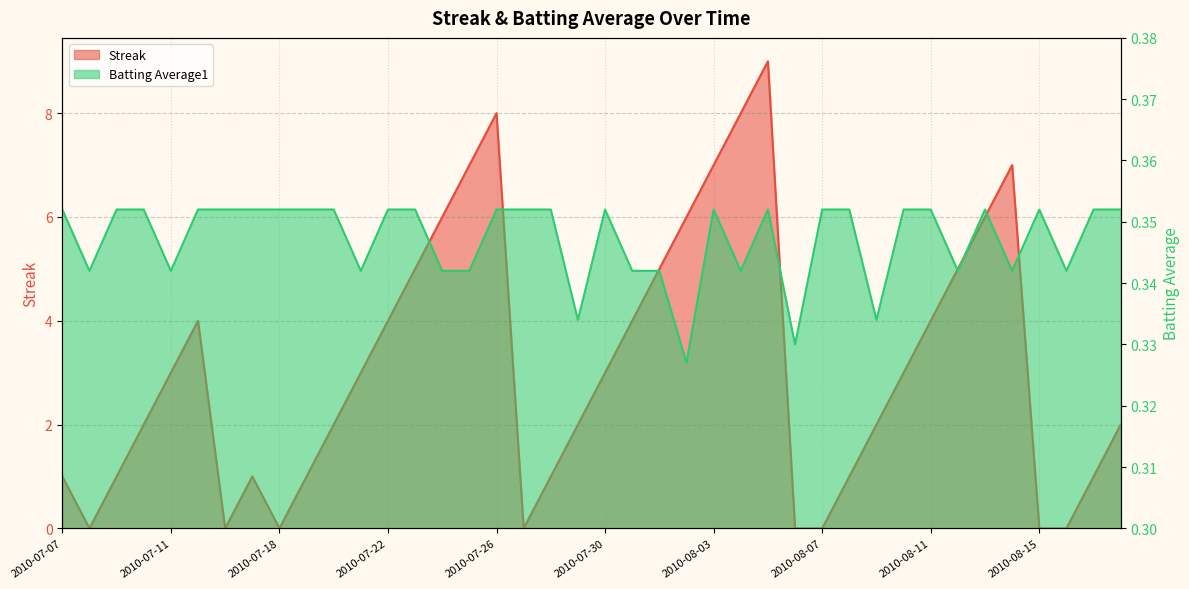

Rank the categories by Streak value from highest to lowest.

2010-08-05, 2010-07-26, 2010-08-04, 2010-07-25, 2010-08-03, 2010-08-14, 2010-07-24, 2010-08-02, 2010-08-13, 2010-07-23, 2010-08-01, 2010-08-12, 2010-07-15, 2010-07-22, 2010-07-31, 2010-08-11, 2010-07-11, 2010-07-21, 2010-07-30, 2010-08-10, 2010-07-10, 2010-07-20, 2010-07-29, 2010-08-09, 2010-08-18, 2010-07-07, 2010-07-09, 2010-07-17, 2010-07-19, 2010-07-28, 2010-08-08, 2010-08-17, 2010-07-08, 2010-07-16, 2010-07-18, 2010-07-27, 2010-08-06, 2010-08-07, 2010-08-15, 2010-08-16